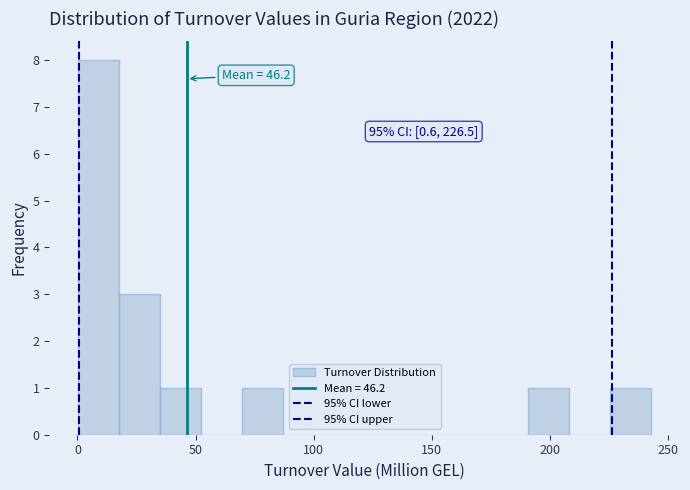

Read against the x-axis, roughly where is the centre of the tallest bar?

10